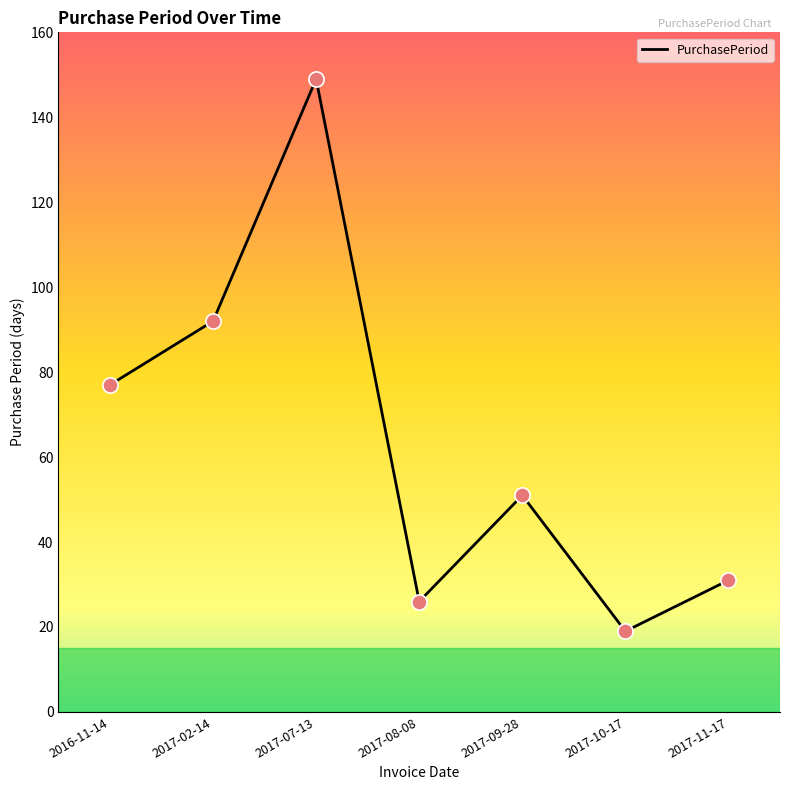

What is the change in value from 2017-08-08 to 2017-11-17?

+5